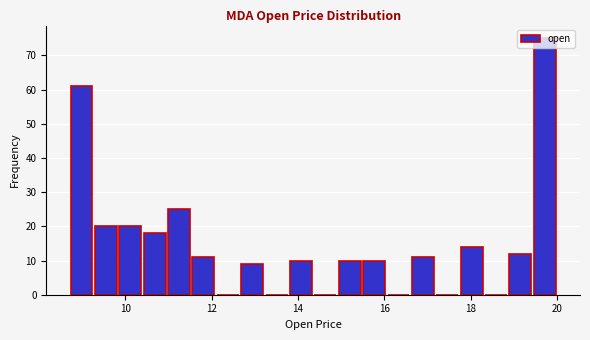

Read against the x-axis, roughly where is the centre of the tallest bar?

19.8